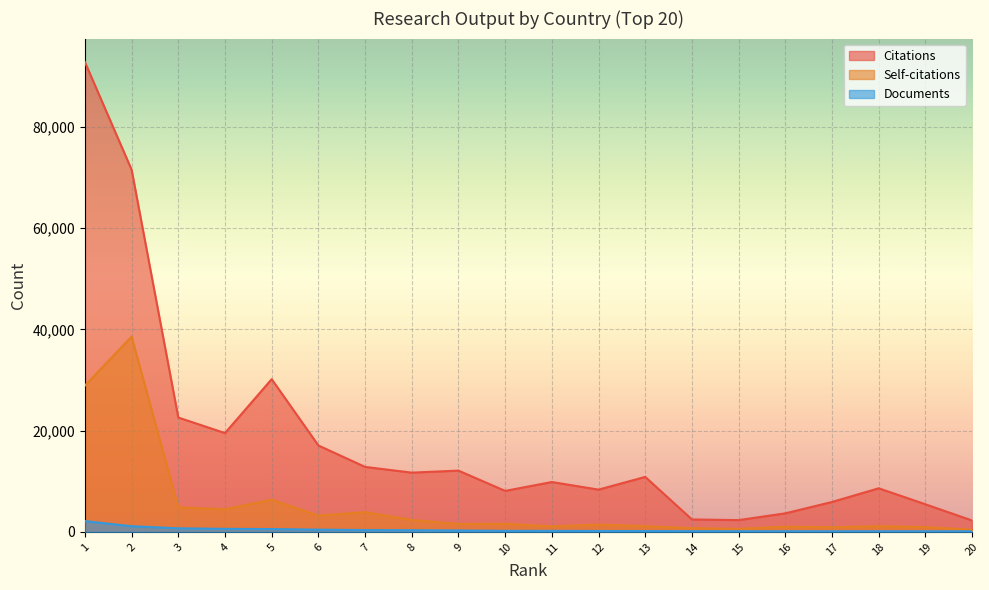

Reading left to right, transcribe all the data shown in this chart.

Citations: 1=92813	2=71555	3=22592	4=19521	5=30173	6=17072	7=12840	8=11706	9=12106	10=8099	11=9852	12=8351	13=10865	14=2459	15=2327	16=3667	17=5911	18=8616	19=5455	20=2251
Self-citations: 1=28906	2=38583	3=4837	4=4487	5=6349	6=3230	7=3905	8=2359	9=1568	10=1598	11=1090	12=1439	13=1131	14=746	15=603	16=1031	17=911	18=1144	19=941	20=442
Documents: 1=2139	2=1122	3=711	4=602	5=561	6=444	7=359	8=333	9=278	10=207	11=202	12=180	13=168	14=148	15=139	16=129	17=126	18=125	19=124	20=121